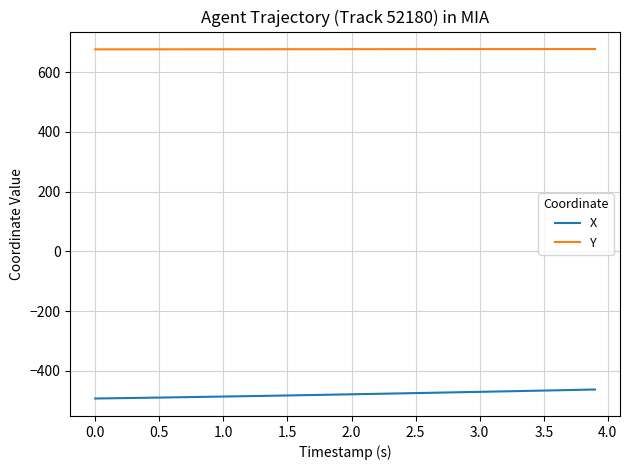

Rank the series by their average value, from highest to lowest.

Y, X